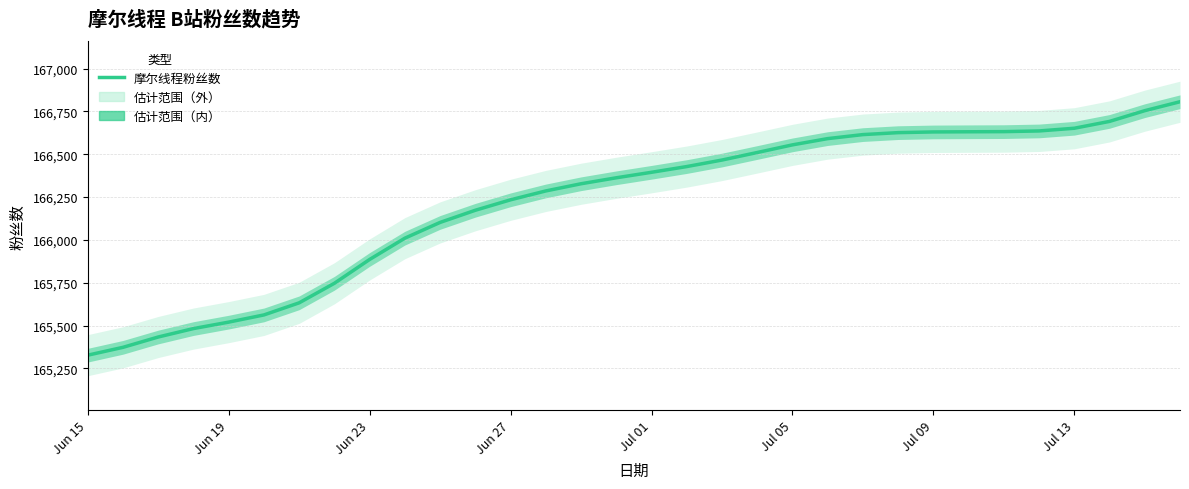

Which category has the lowest value in the 摩尔线程粉丝数 series?

Jun 15